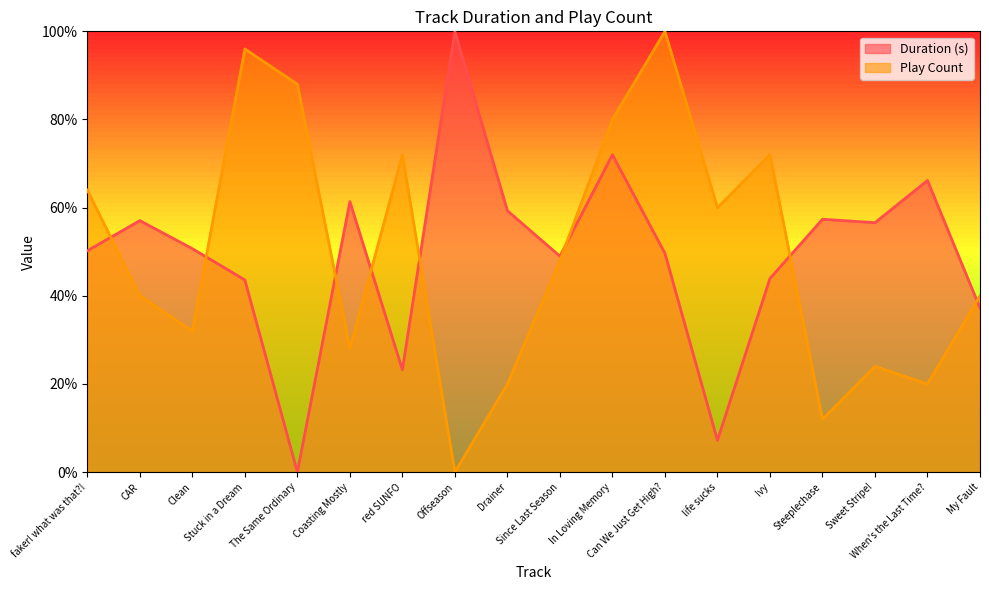

Between Stuck in a Dream and red SUNFO, which series saw the biggest shift?

Play Count